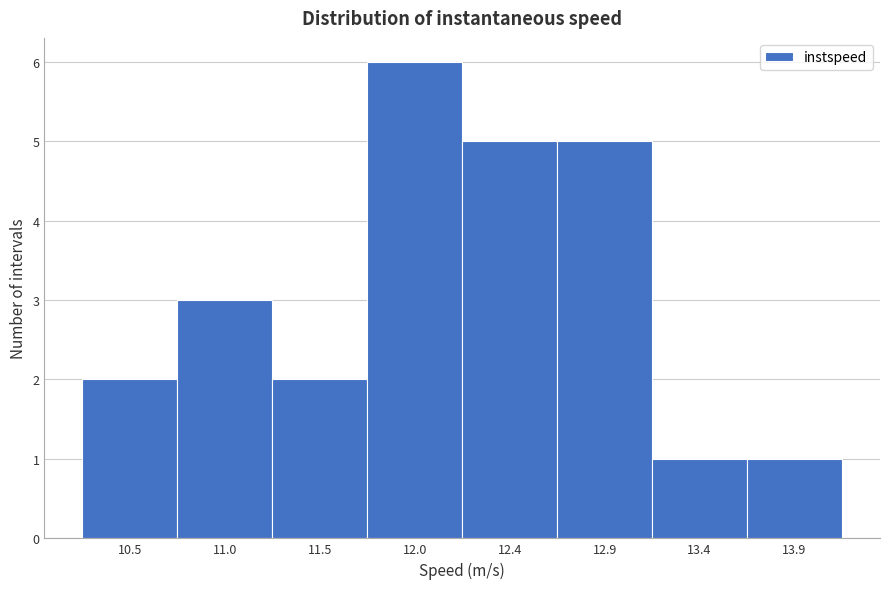

Reading left to right, transcribe all the data shown in this chart.

2	3	2	6	5	5	1	1